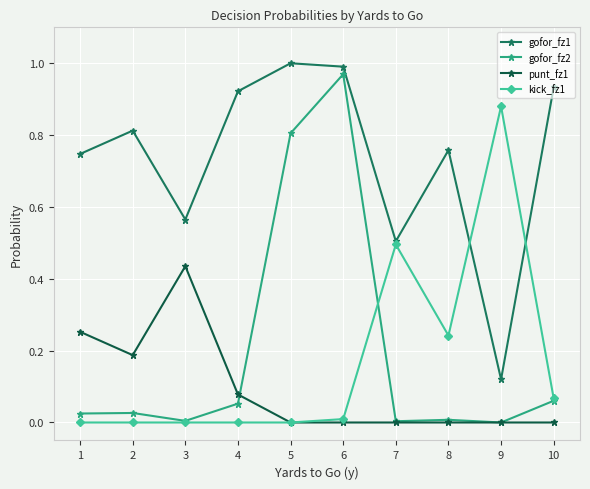

At how many categories does at least one series exceed 0?

10